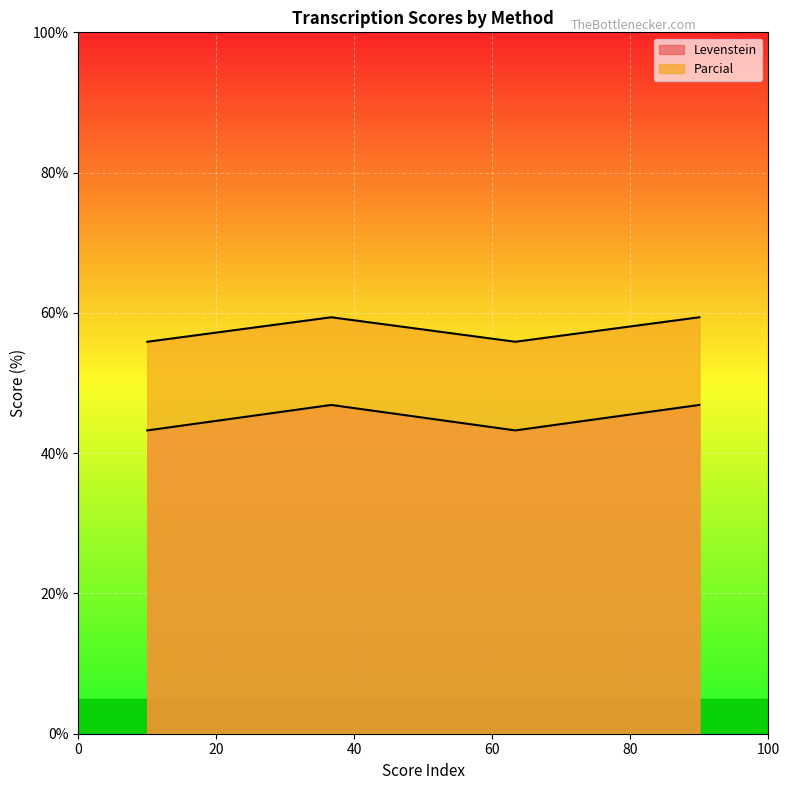

True or false: Parcial has a value of 85.3 at Dialectal_normalizada.

False